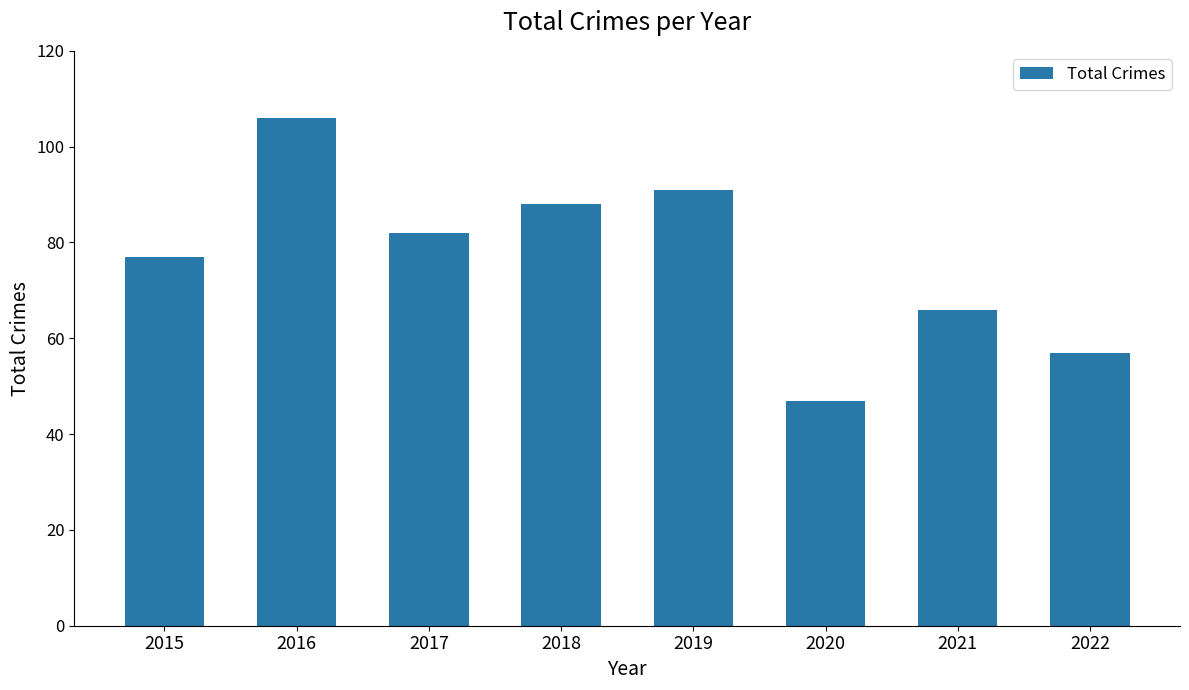

Reading right to left, transcribe all the data shown in this chart.

2022=57	2021=66	2020=47	2019=91	2018=88	2017=82	2016=106	2015=77